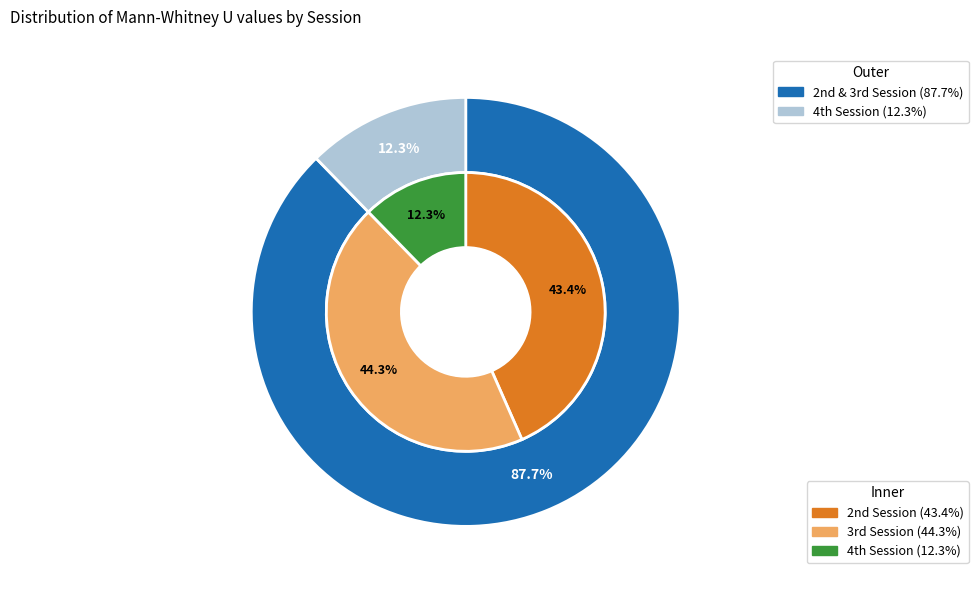

Rank the categories by value from highest to lowest.

3rd Session, 2nd Session, 4th Session